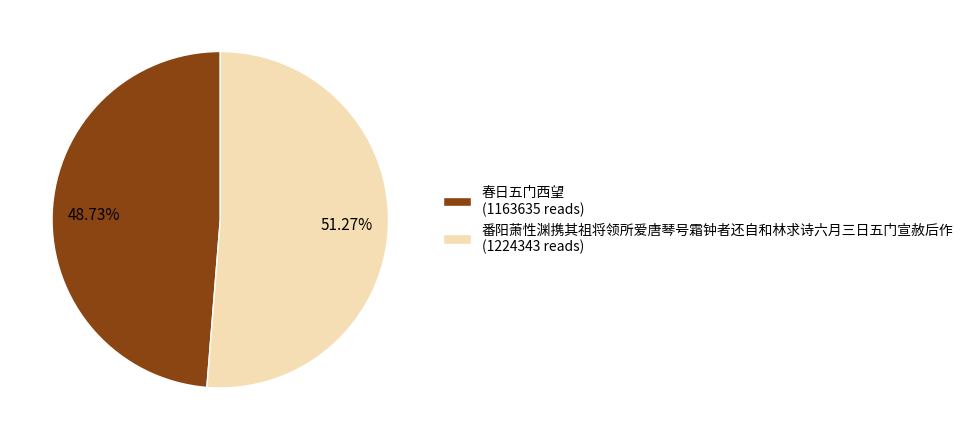

Between 春日五门西望 (1163635 reads) and 番阳萧性渊携其祖将领所爱唐琴号霜钟者还自和林求诗六月三日五门宣赦后作 (1224343 reads), which is larger?

番阳萧性渊携其祖将领所爱唐琴号霜钟者还自和林求诗六月三日五门宣赦后作 (1224343 reads)